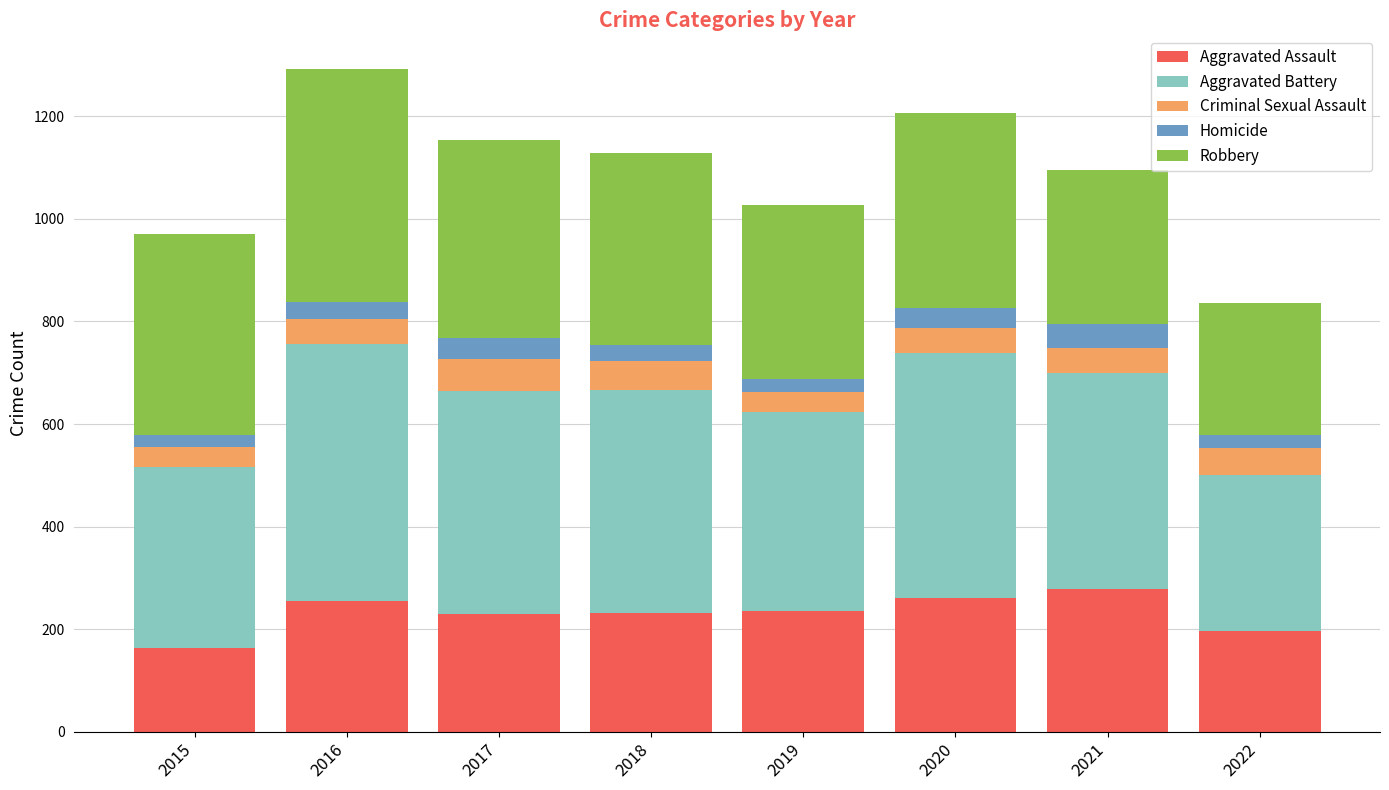

The Aggravated Assault series shows 446 at 2016. True or false?

False